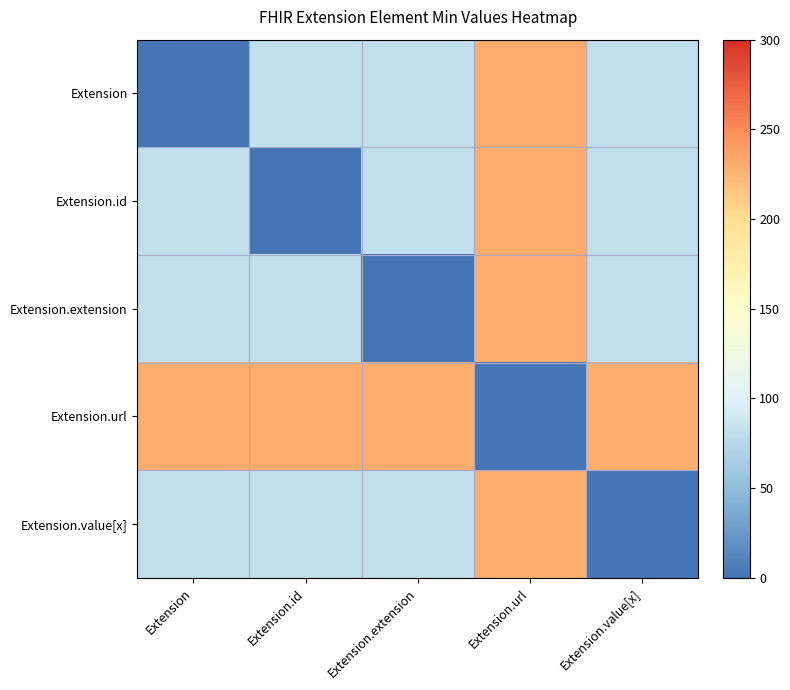

What is the greatest value displayed?

230